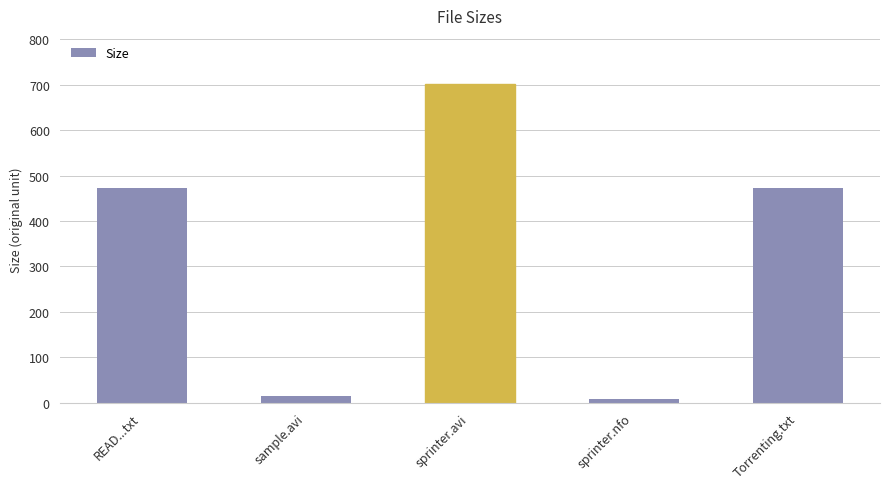

The value at Torrenting.txt is 473.0. True or false?

True